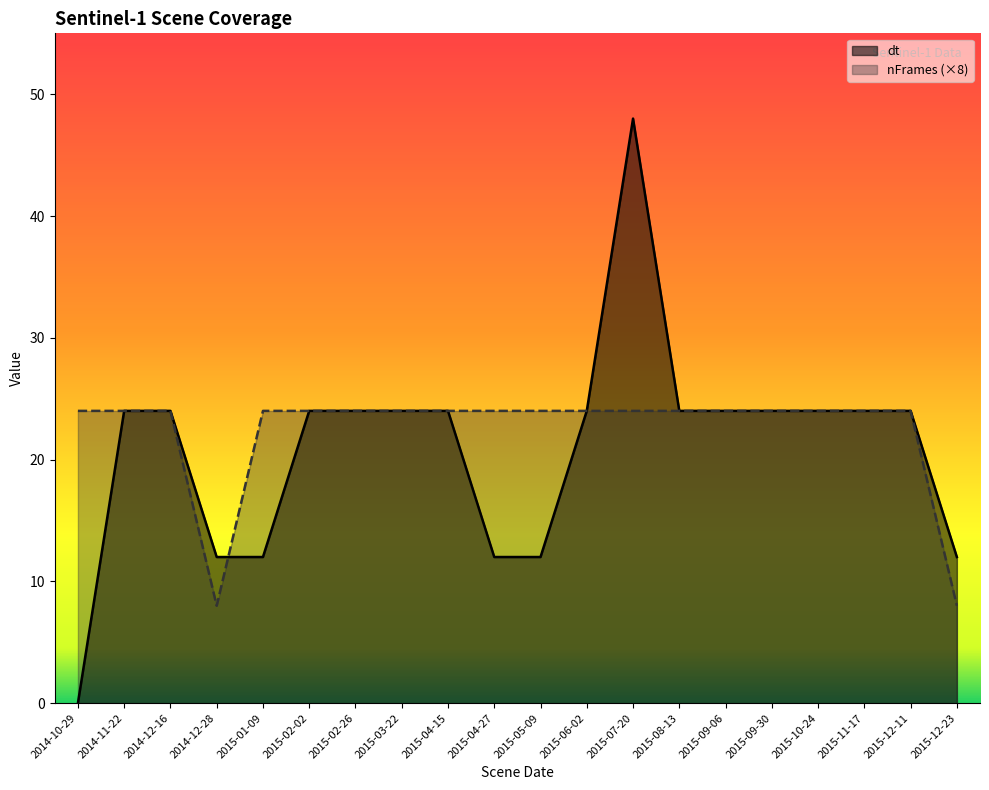

What is the average value of the nFrames (×8) series?

22